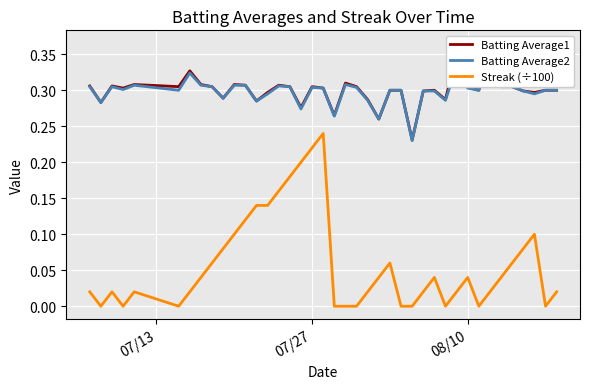

How many data points does each series have?

40